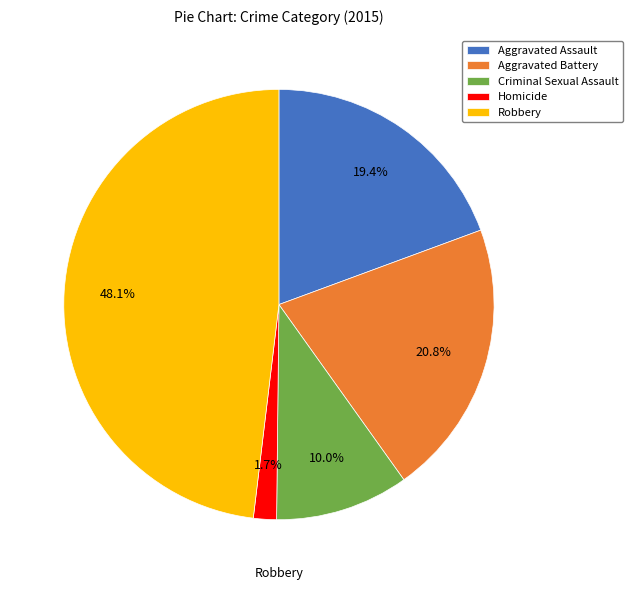

The Aggravated Battery slice represents 36% of the pie. True or false?

False